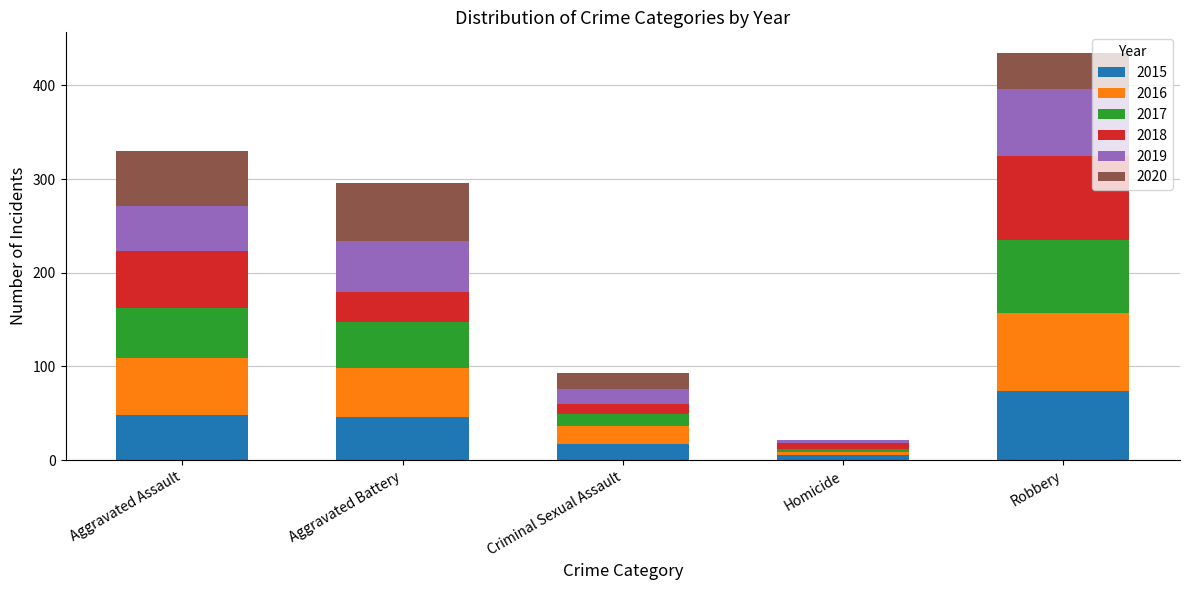

What is the total value across all series at Criminal Sexual Assault?

93